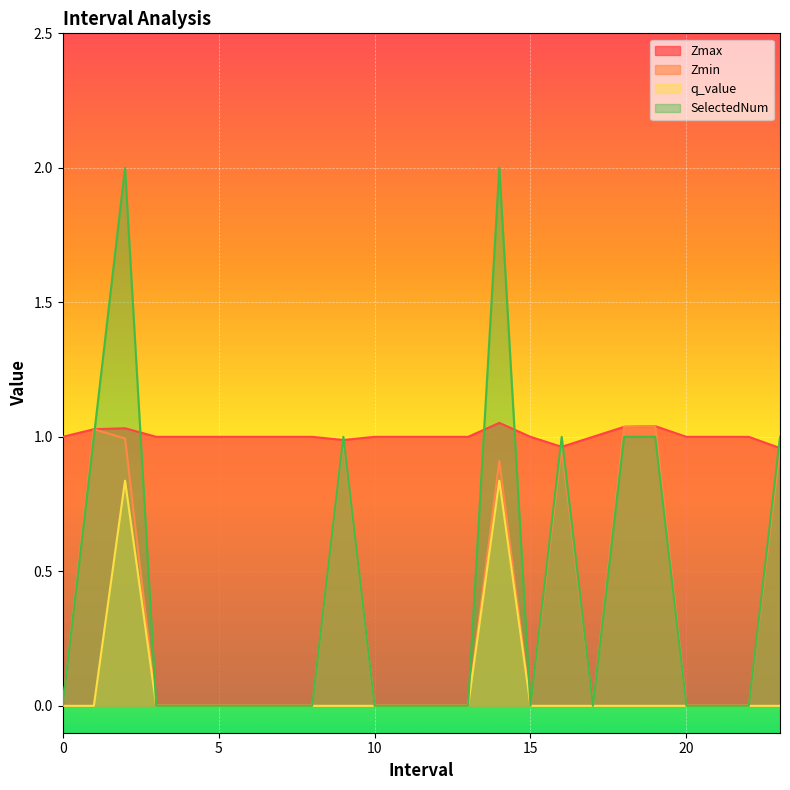

What is the difference between the highest and lowest values at 12?

1.0